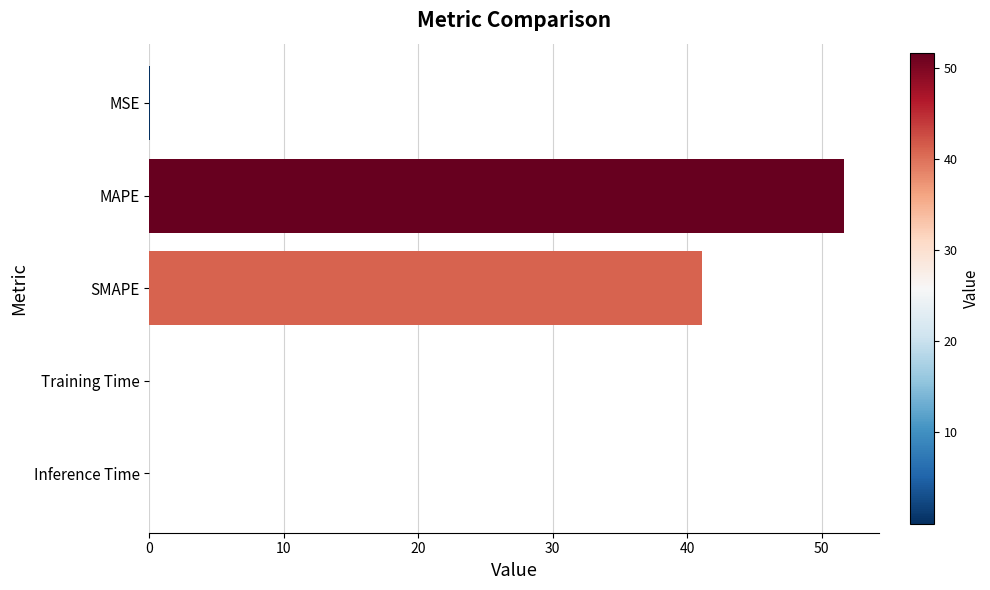

Is it true that the value at MAPE is 51.7?

True